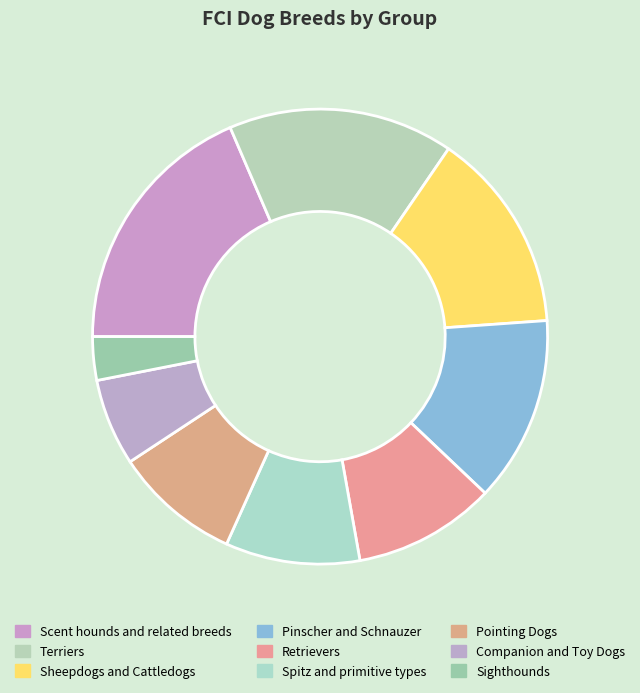

How many slices are in this pie chart?

9